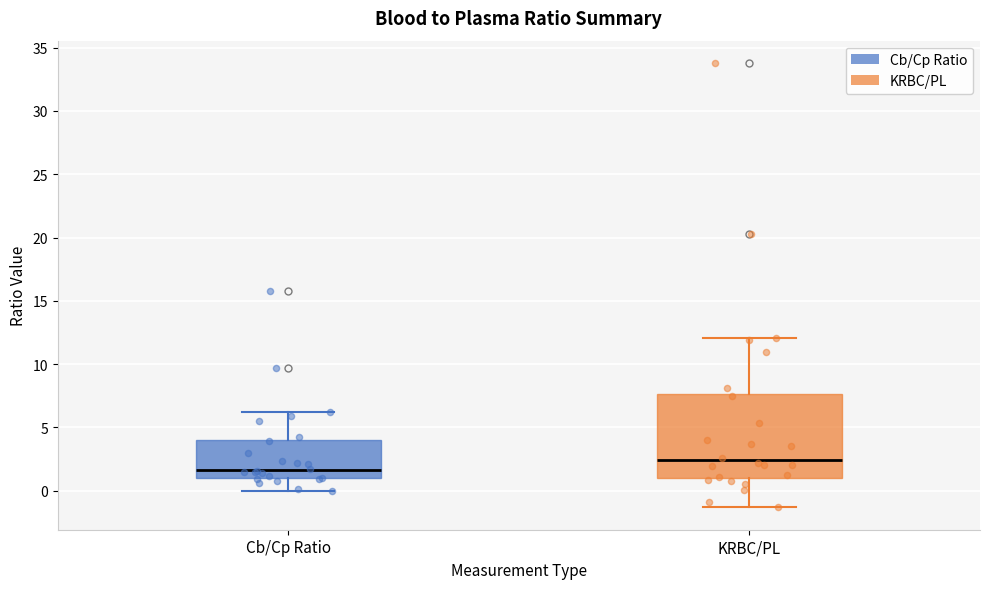

Reading left to right, transcribe this box plot: for each box, give where its median line is, the range the box spans, and where its two whiskers end, as read against the y-axis. The values are not printed on the chart, so give them approximately, as read against the axis.

Cb/Cp Ratio: median 1.5, box 1.0 to 4.0, whiskers 0.0 to 6.0
KRBC/PL: median 2.5, box 1.0 to 7.5, whiskers -1.5 to 12.0